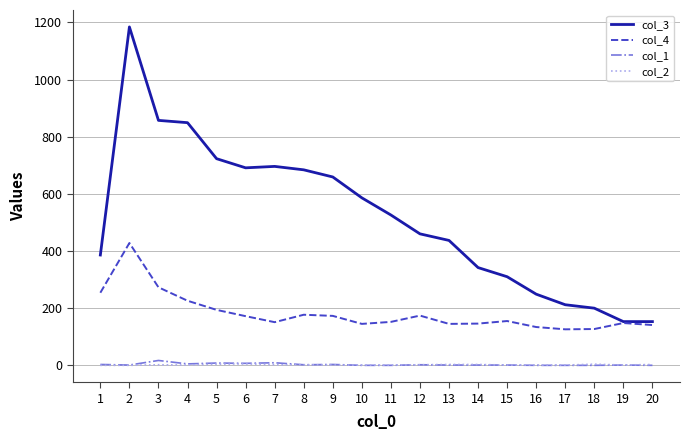

What is the greatest value displayed?

1184